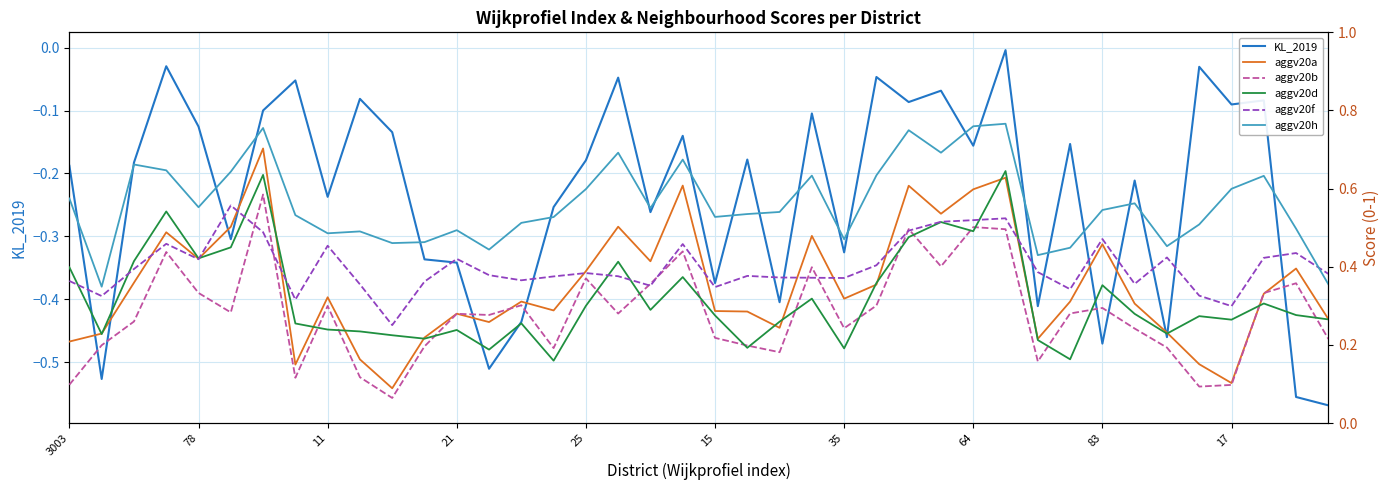

True or false: aggv20b has a value of 0.5 at 26.

True